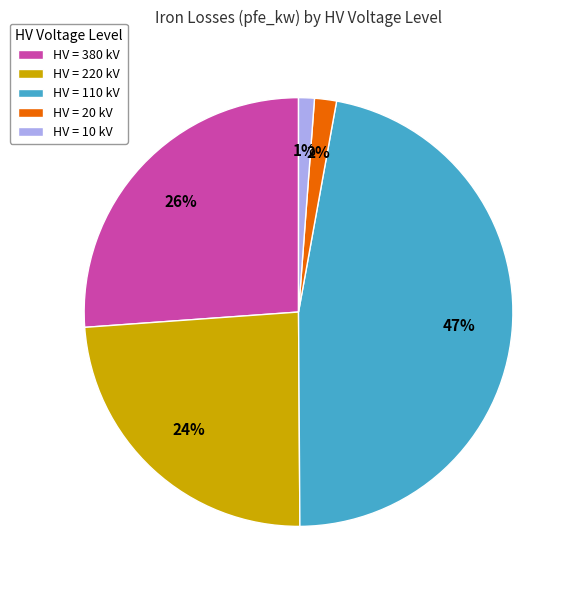

To the nearest percent, what portion does HV = 20 kV represent?

2%